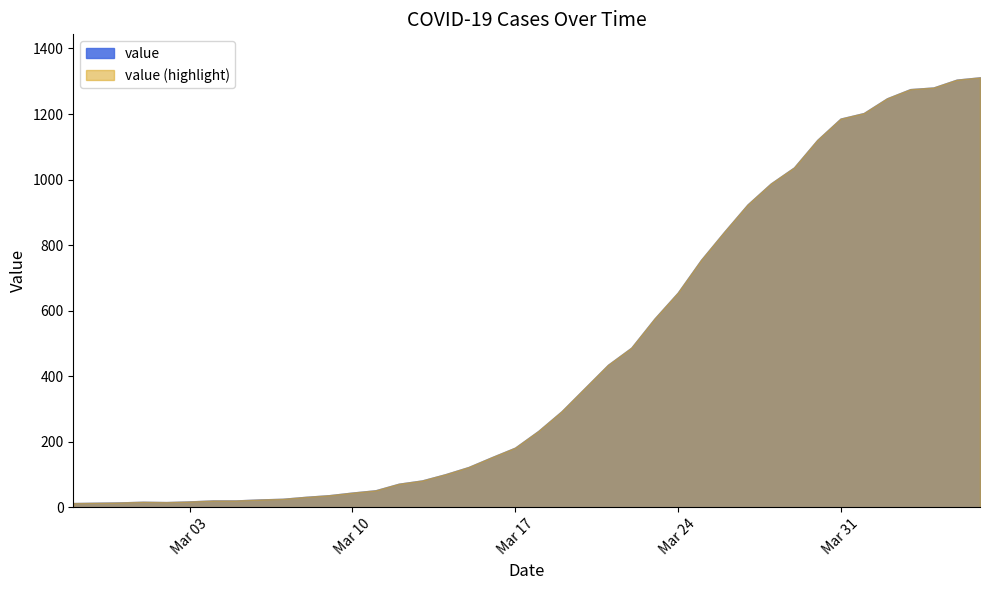

Read the value at 2020-03-31.

1186